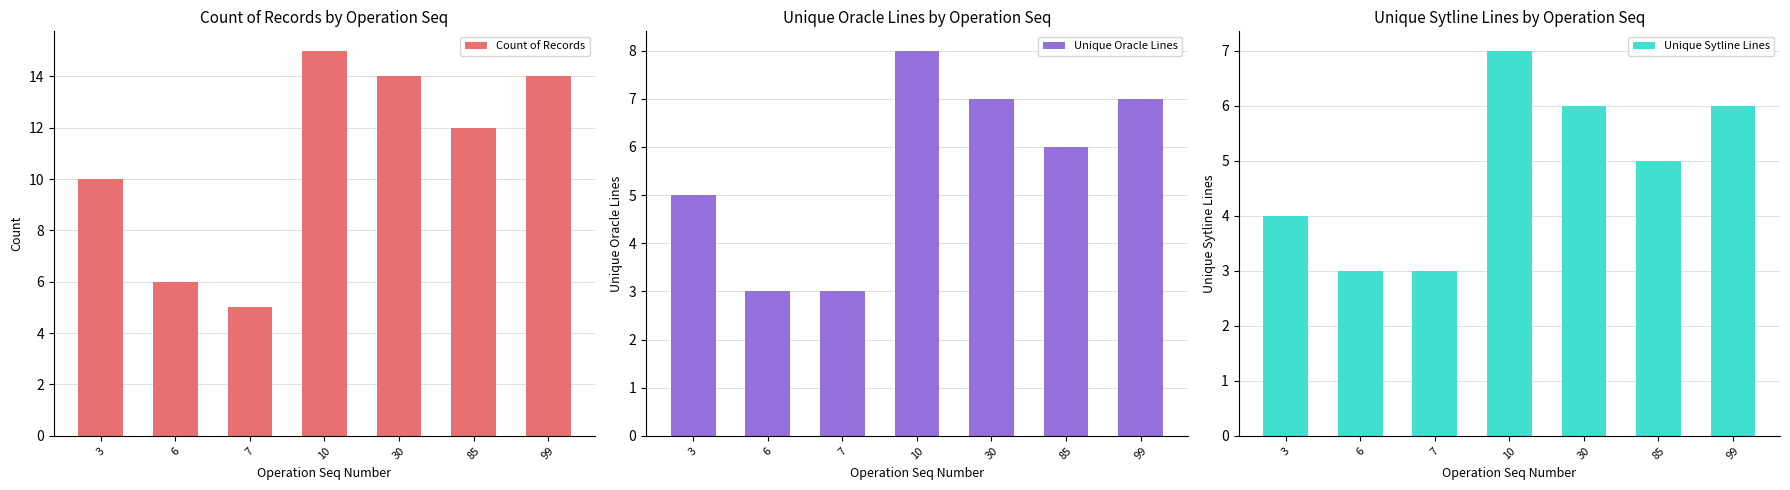

Between 7 and 99, which is larger?

99